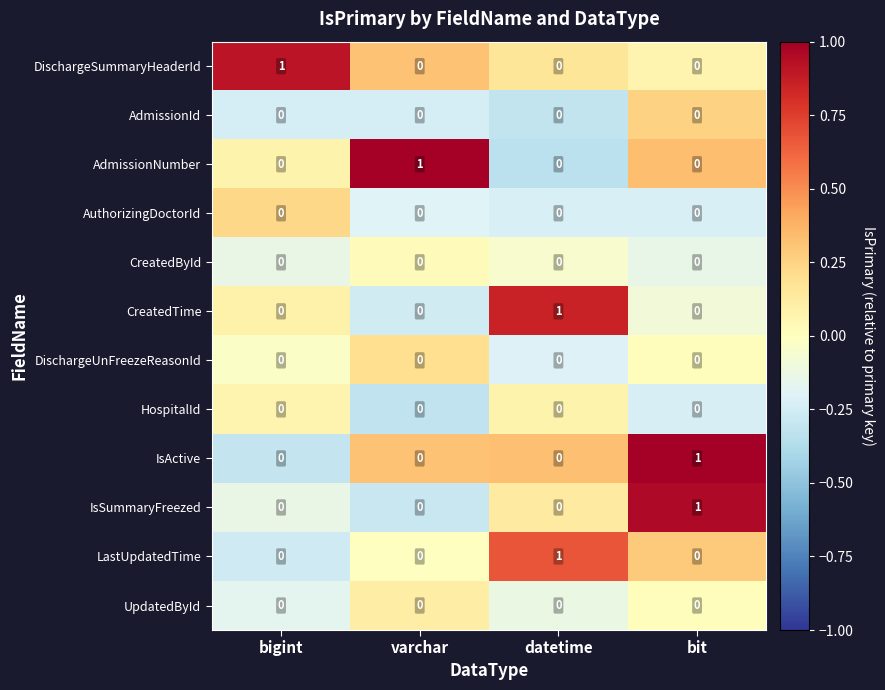

The value of IsSummaryFreezed at bigint is -1. True or false?

False